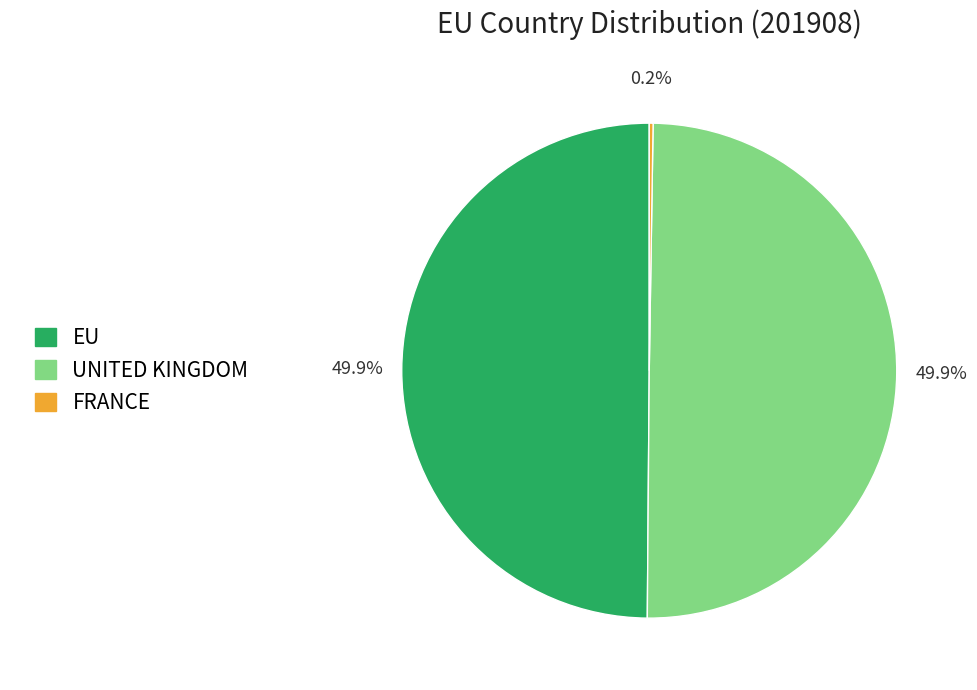

Combined, do EU and UNITED KINGDOM account for over 50%?

Yes